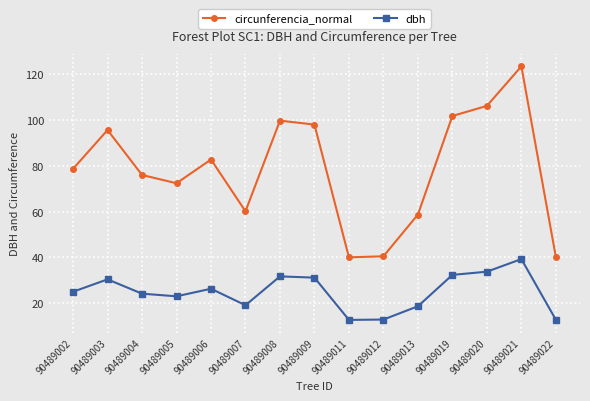

What value does the circunferencia_normal series have at 90489022?

40.2